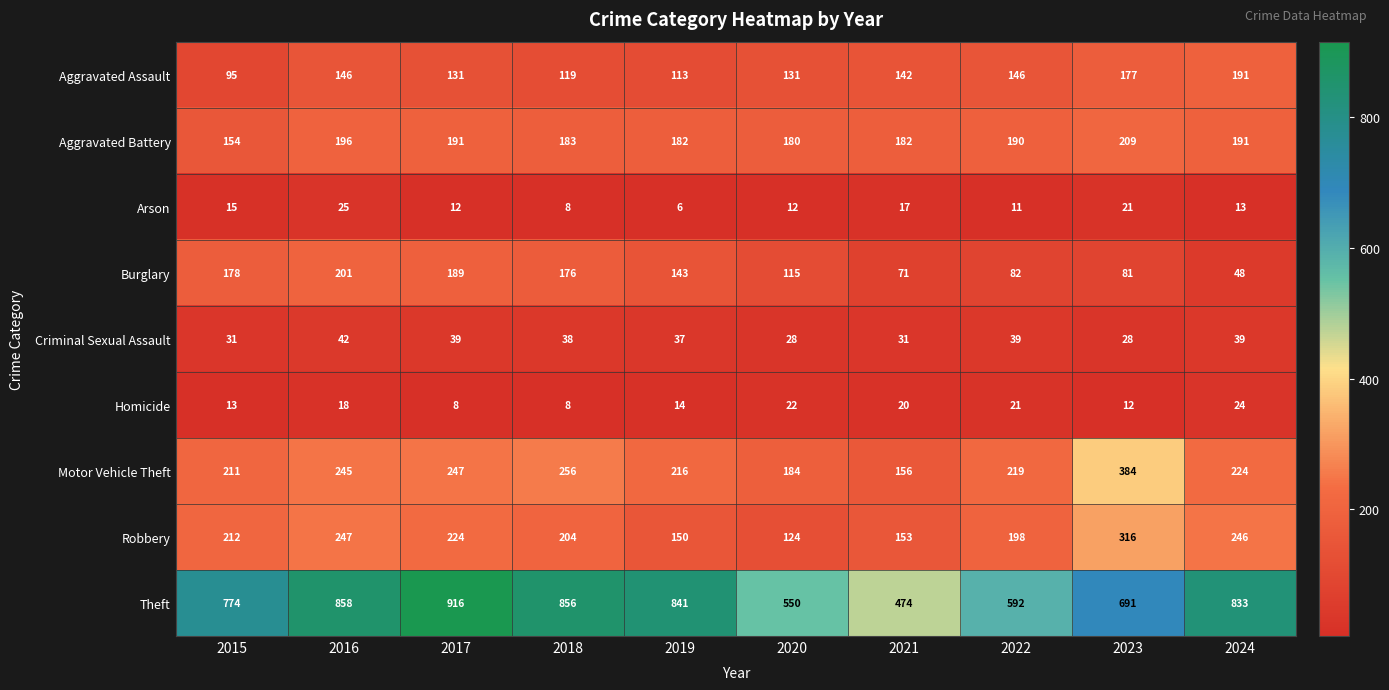

At which category does the chart reach its peak across all series?

2017